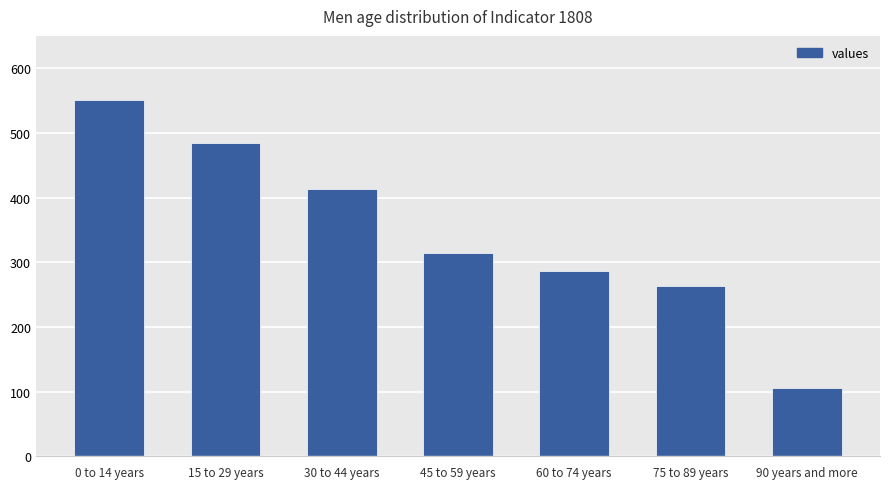

The value at 90 years and more is 189. True or false?

False